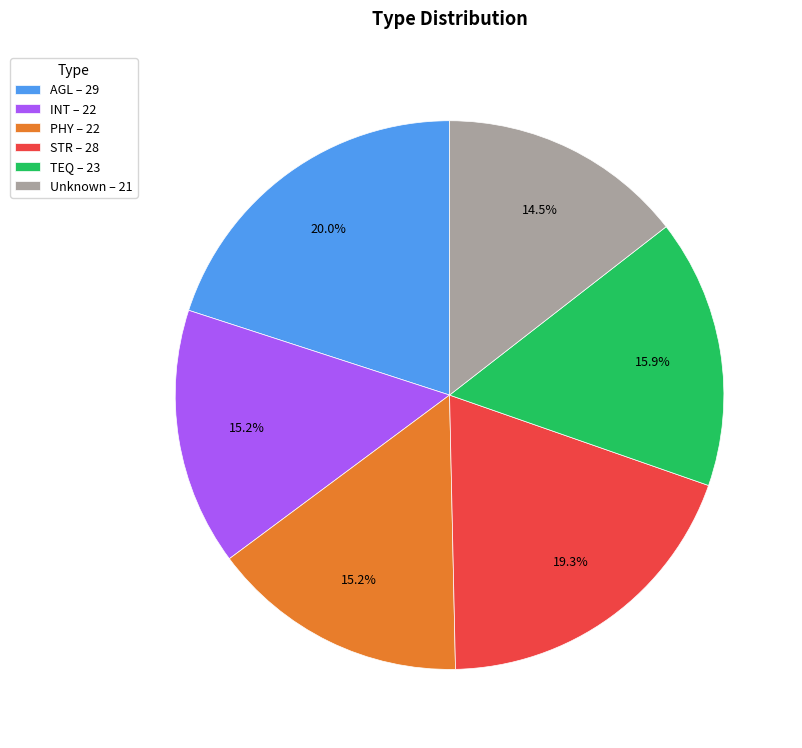

How many slices are in this pie chart?

6